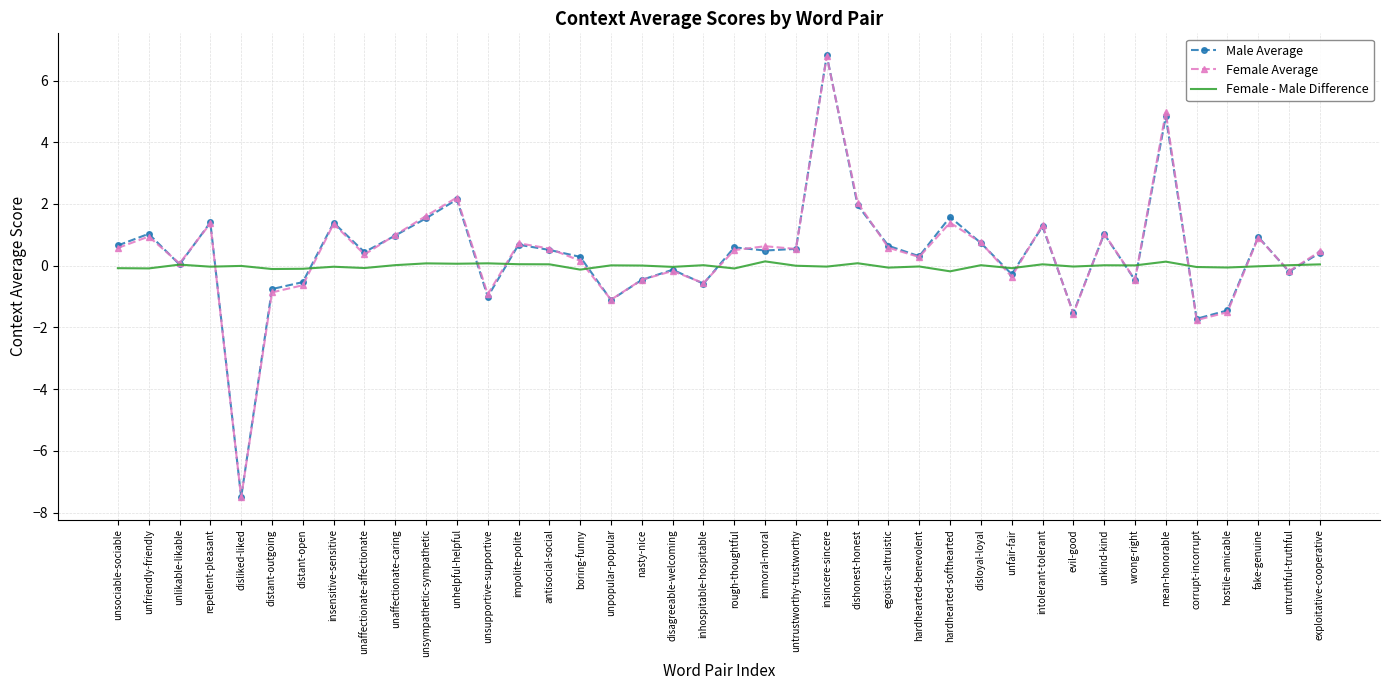

Is it true that Female Average equals 0.6 at immoral-moral?

True